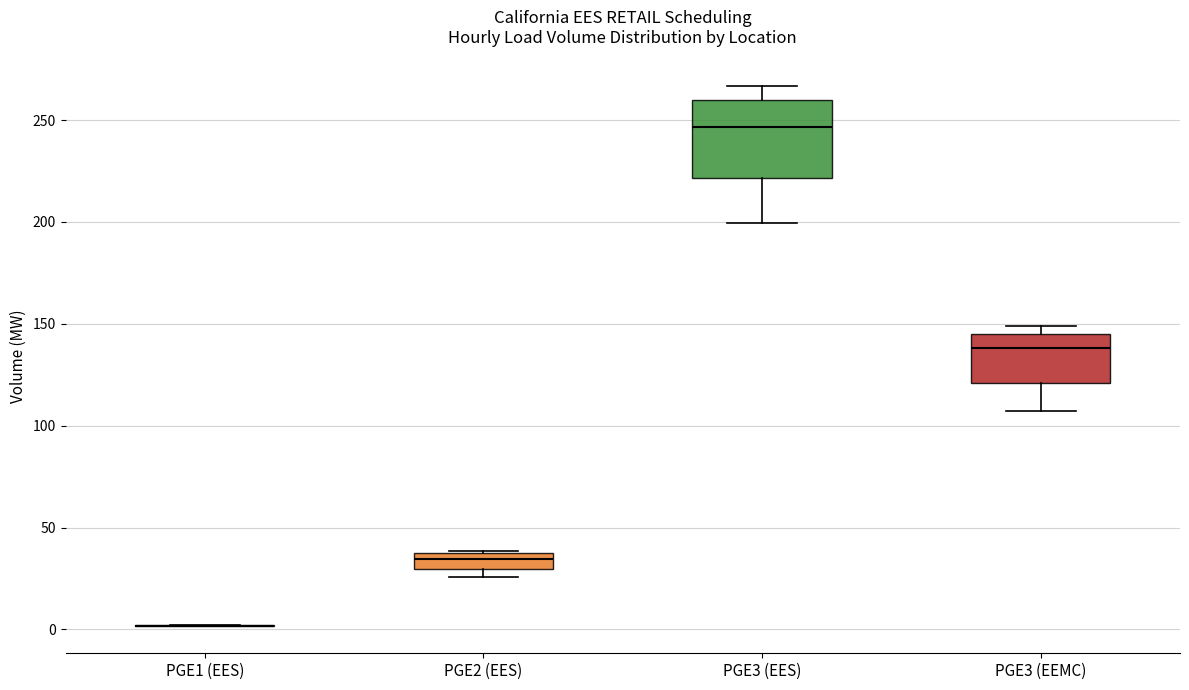

Reading left to right, transcribe this box plot: for each box, give where its median line is, the range the box spans, and where its two whiskers end, as read against the y-axis. The values are not printed on the chart, so give them approximately, as read against the axis.

PGE1 (EES): box collapsed to a line at 0, whiskers 0 to 0
PGE2 (EES): median 35, box 30 to 40, whiskers 25 to 40
PGE3 (EES): median 245, box 220 to 260, whiskers 200 to 265
PGE3 (EEMC): median 140, box 120 to 145, whiskers 105 to 150